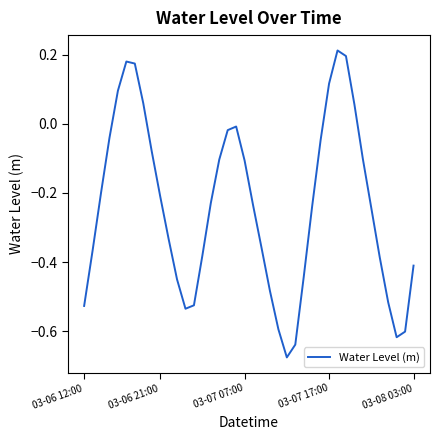

What is the difference between the maximum and minimum values?

0.9